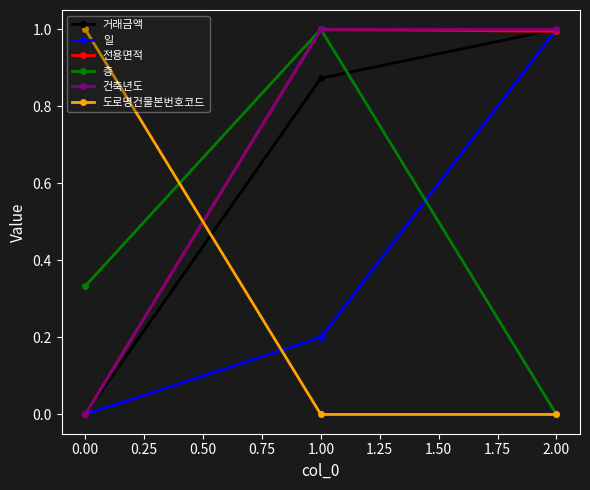

Rank the categories by 거래금액 value from lowest to highest.

0.00, 1.00, 2.00